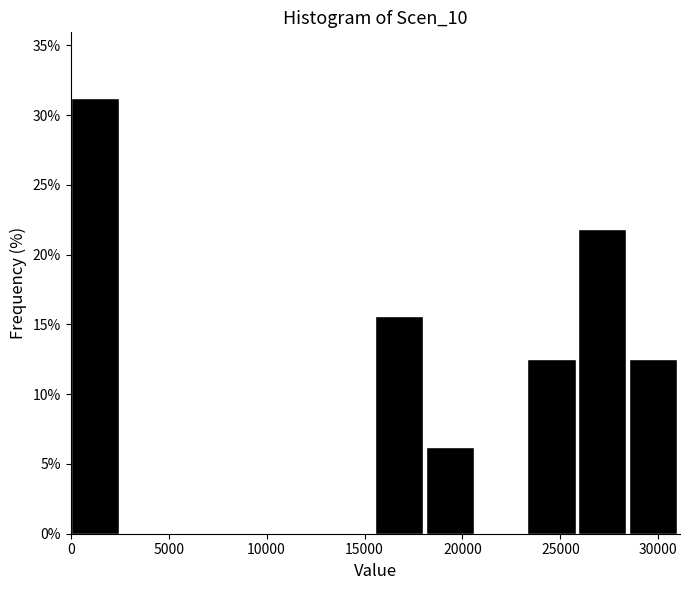

How tall is the bar that spans 18000 to 20500 on the x-axis? Neither the bar edges nor the heights are printed on the chart, so give them approximately, as read against the axes.

6.5